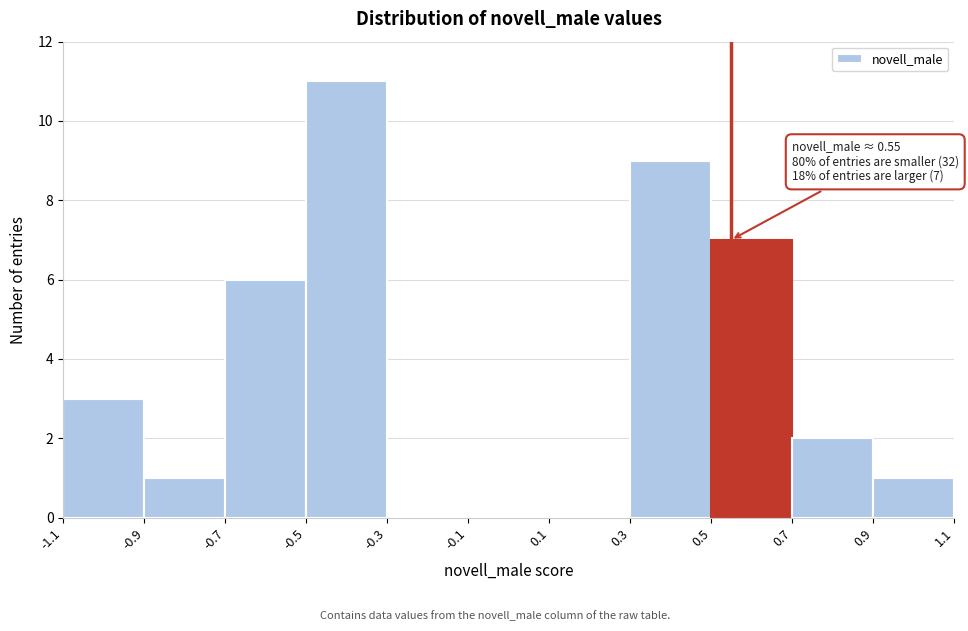

Which range on the x-axis has the tallest bar?

-0.5 to -0.3